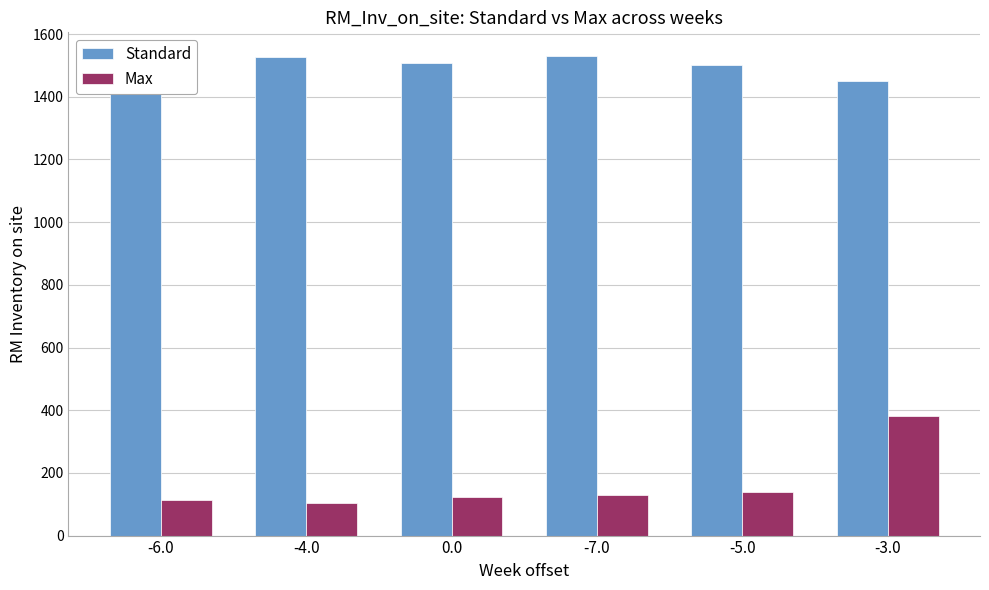

What is the spread (max minus min) of values at -4.0?

1421.6